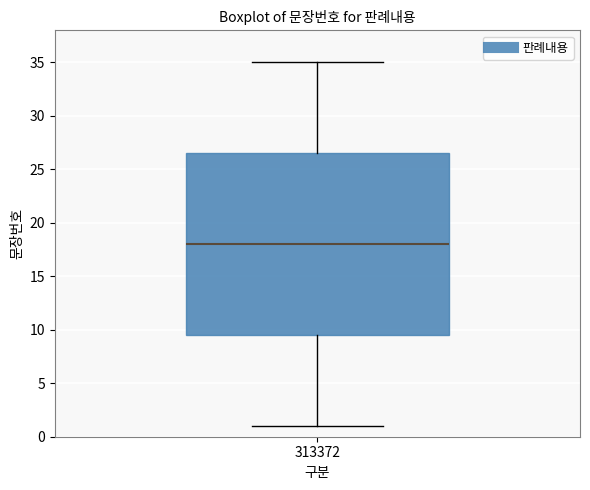

Where does the upper whisker of the box at x = 313372 end on the y-axis? The values are not printed on the chart, so give them approximately, as read against the axis.

35.0